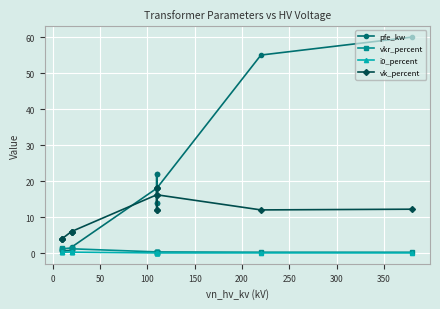

What are all the series names shown in the legend?

pfe_kw, vkr_percent, i0_percent, vk_percent